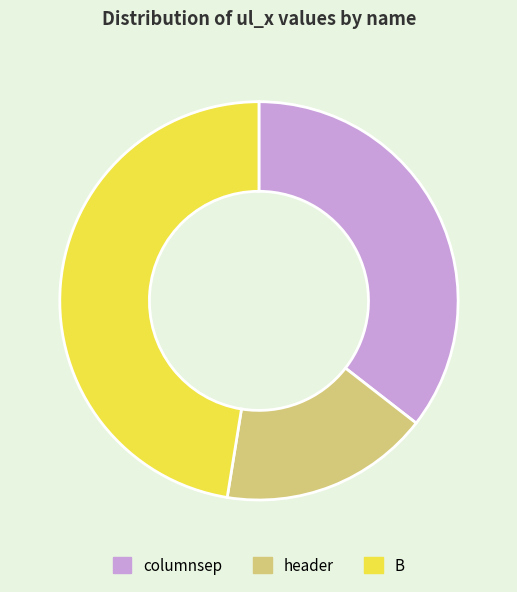

True or false: columnsep accounts for 24% of the total.

False